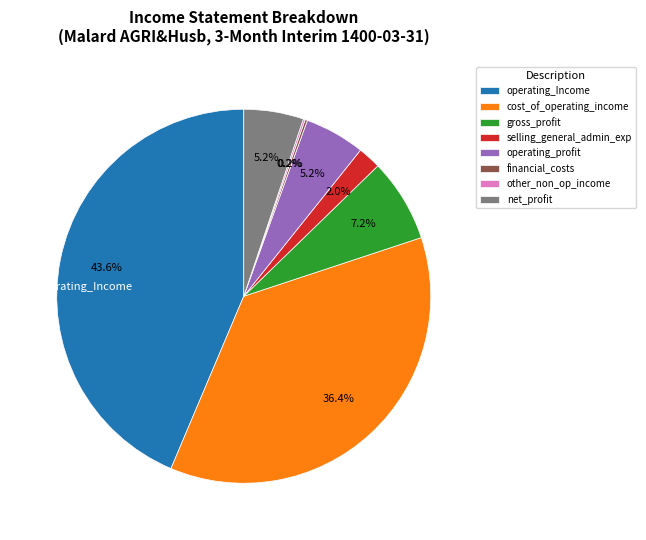

Which has a higher value, gross_profit or selling_general_admin_exp?

gross_profit